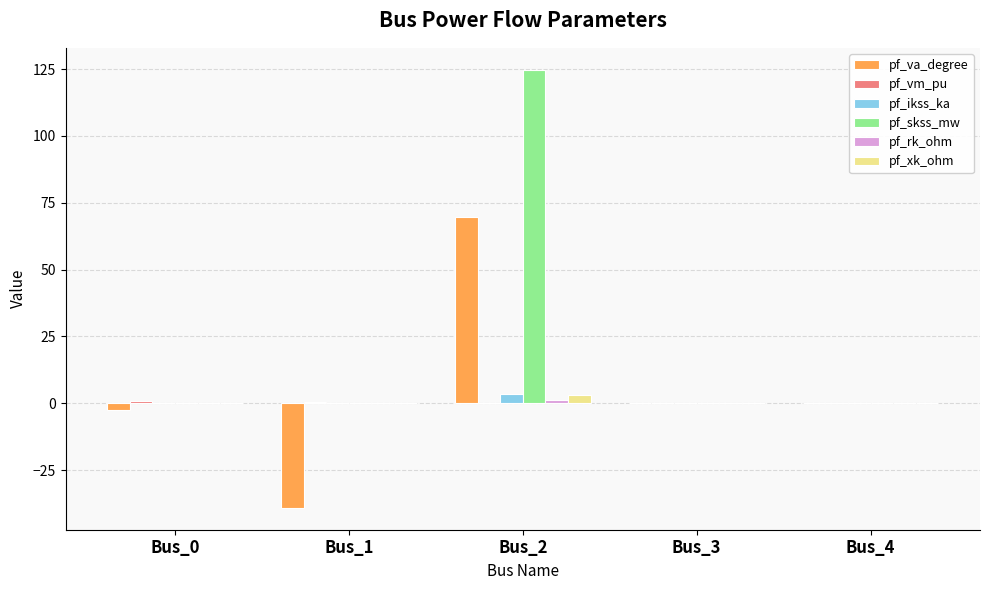

At which category is the sum across all series the highest?

Bus_2